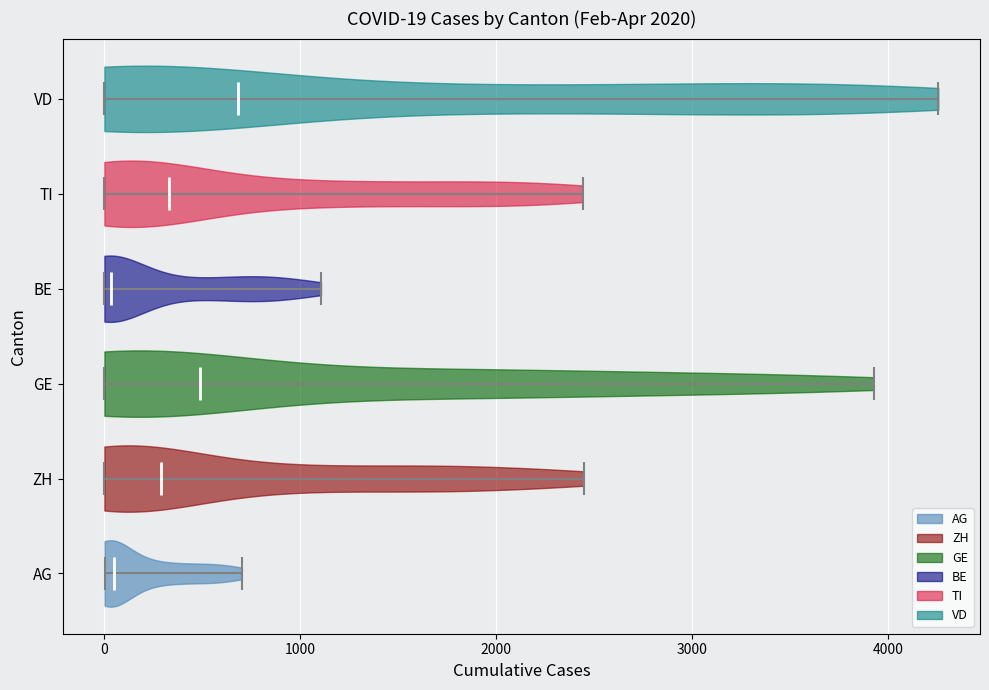

Which violin has the furthest to the right median line?

VD